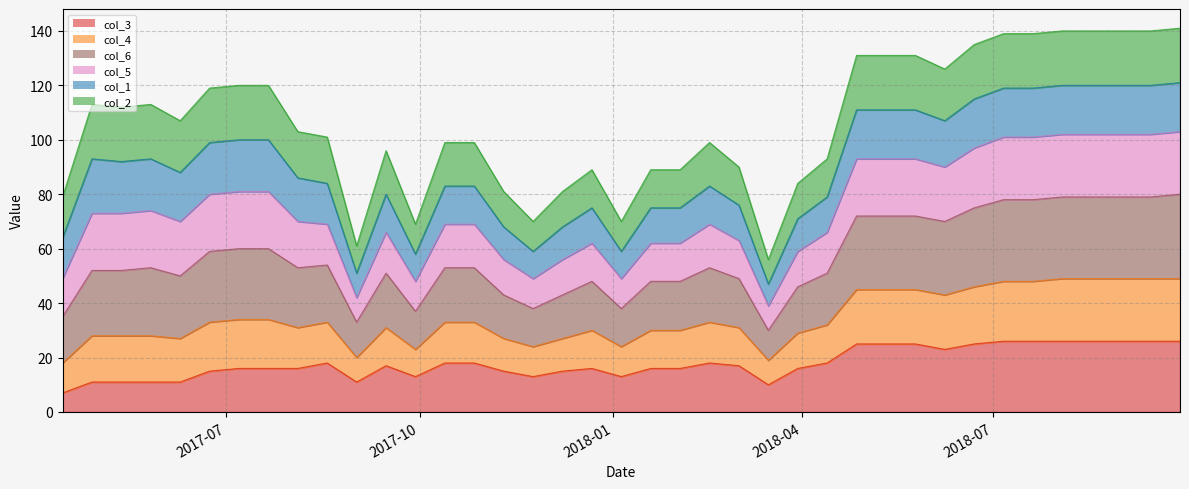

List the labels in order of col_4 value, largest first.

2018-09-28, 2018-08-03, 2018-08-17, 2018-08-31, 2018-09-14, 2018-07-06, 2018-07-20, 2018-06-22, 2018-04-27, 2018-05-11, 2018-05-25, 2018-06-08, 2017-07-07, 2017-07-21, 2017-06-23, 2017-05-26, 2017-04-28, 2017-05-12, 2017-06-09, 2017-08-04, 2017-08-18, 2017-10-13, 2017-10-27, 2018-02-16, 2017-09-15, 2018-04-13, 2018-03-02, 2017-12-22, 2018-01-19, 2018-02-02, 2018-03-30, 2017-11-10, 2017-12-08, 2017-04-14, 2017-11-24, 2018-01-05, 2017-09-29, 2017-09-01, 2018-03-16